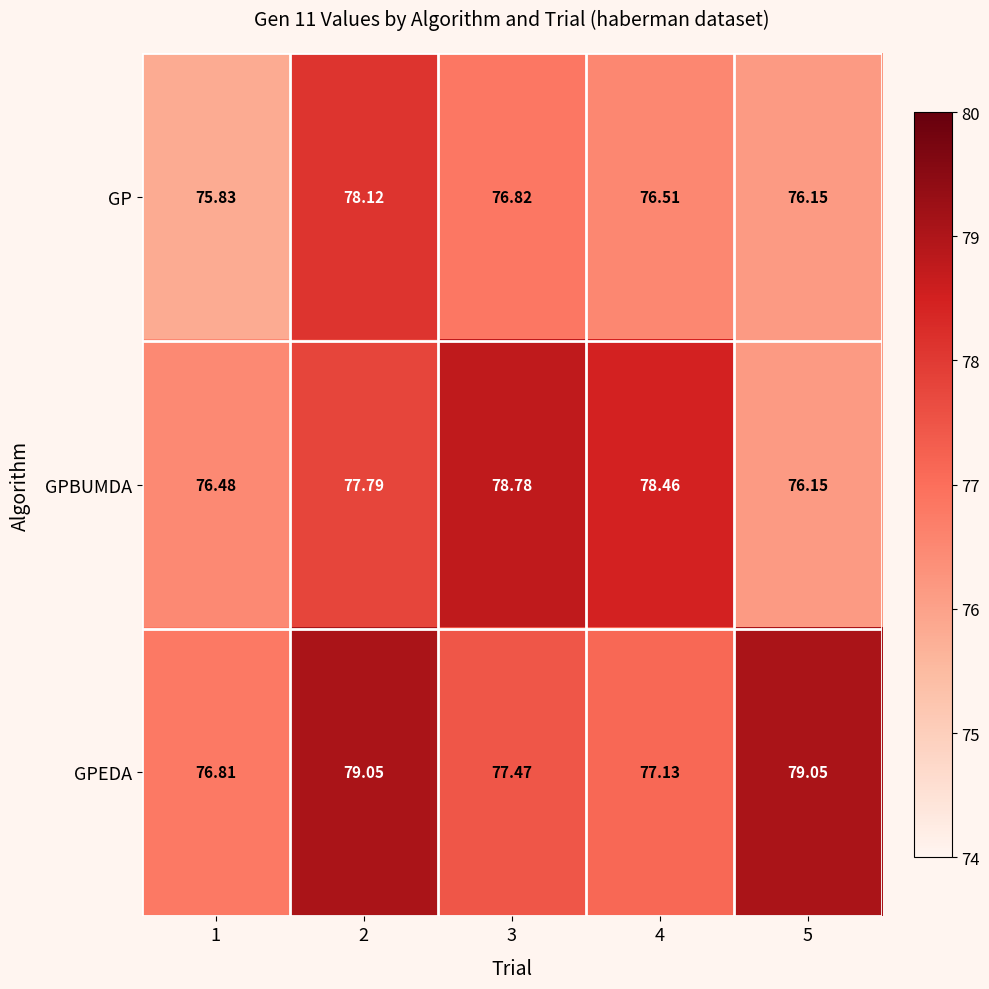

Rank the series by their average value, from lowest to highest.

GP, GPBUMDA, GPEDA